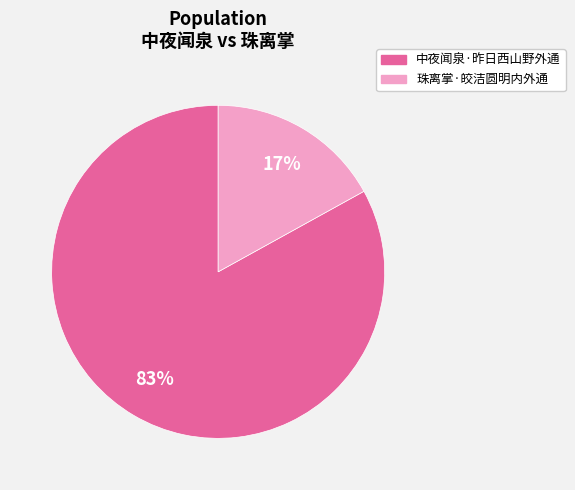

To the nearest percent, what is the difference between the largest and smallest slice percentages?

66%